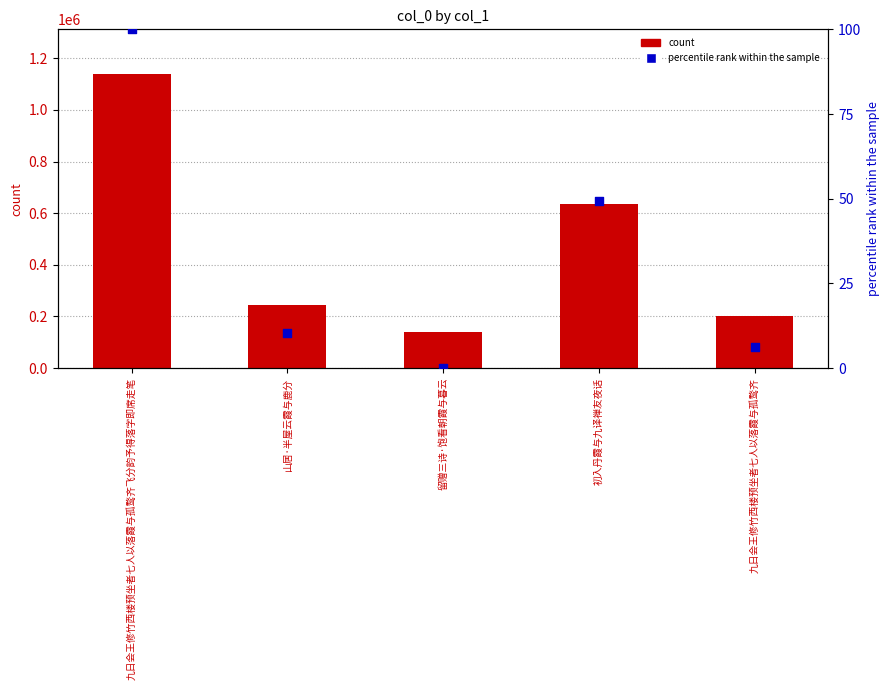

At which category is the sum across all series the highest?

九日会王修竹西楼预坐者七人以落霞与孤鹜齐飞分韵予得落字即席走笔